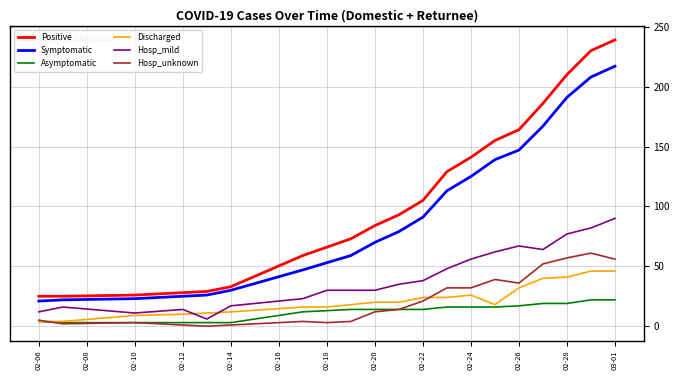

What is the minimum value for Hosp_mild?

6